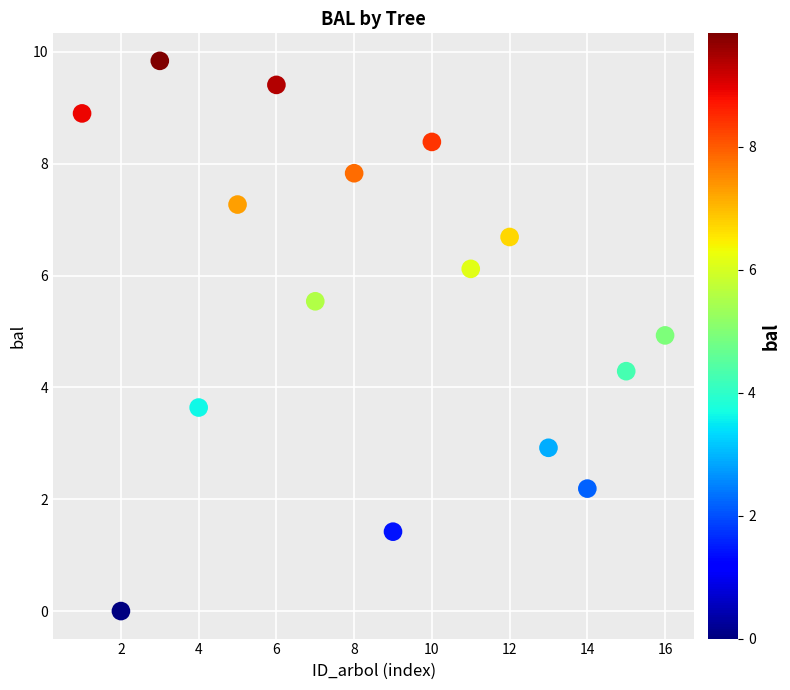

What is the range of X values (max minus min)?

15.0